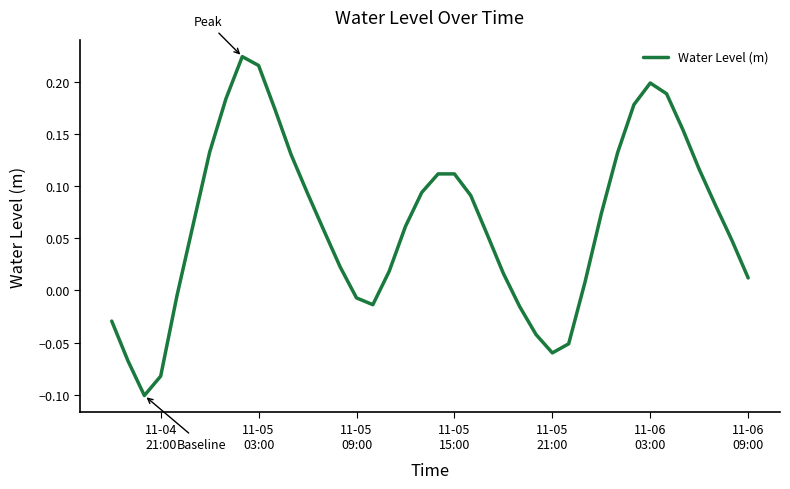

Is this an area chart (filled region under the line)?

No